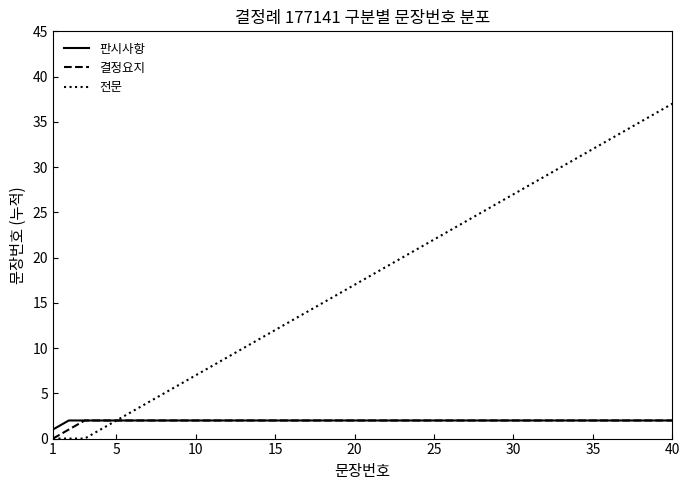

Which series has the largest total across all categories?

전문